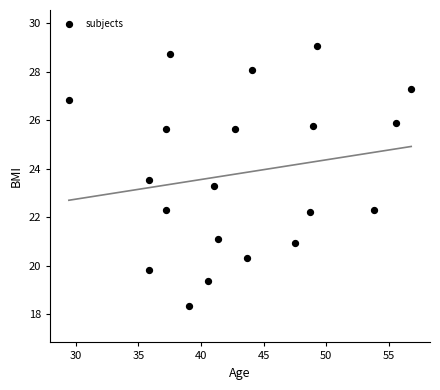

What Y value in the scatter plot is closest to 23?

23.3